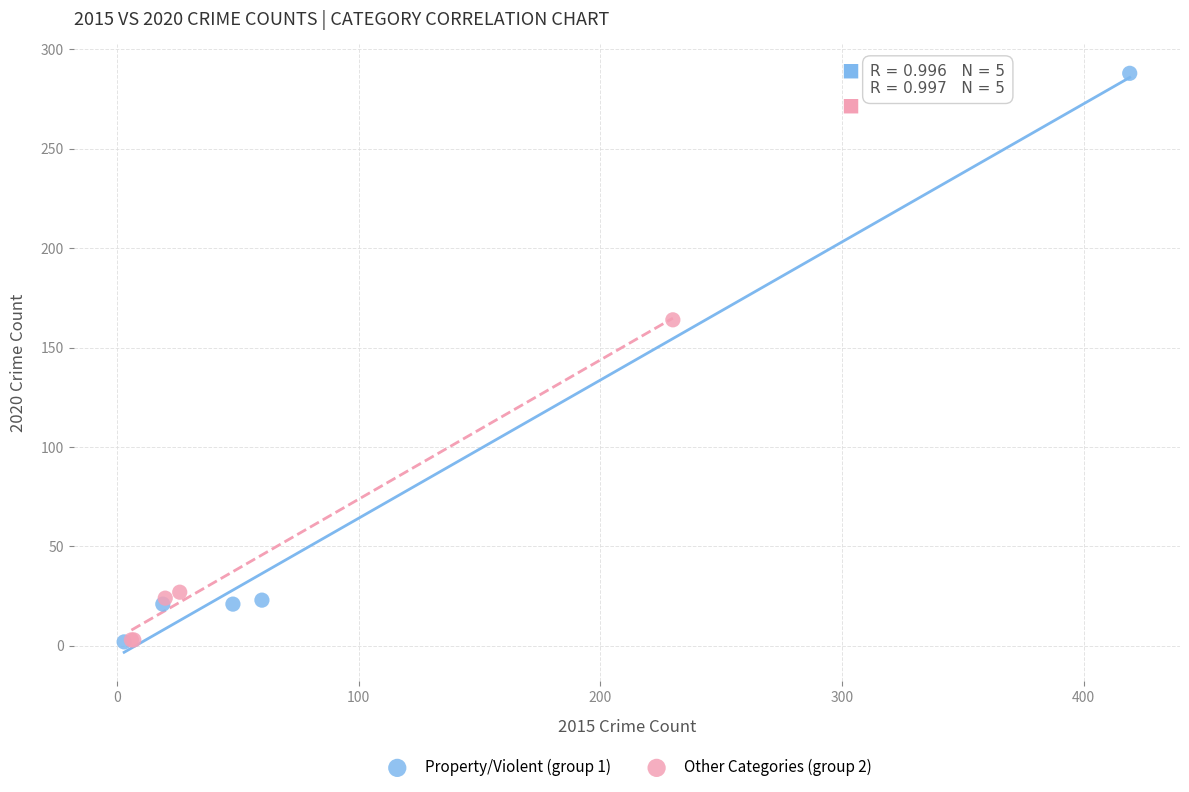

Which series has the largest Y range (max minus min)?

Property/Violent (group 1)